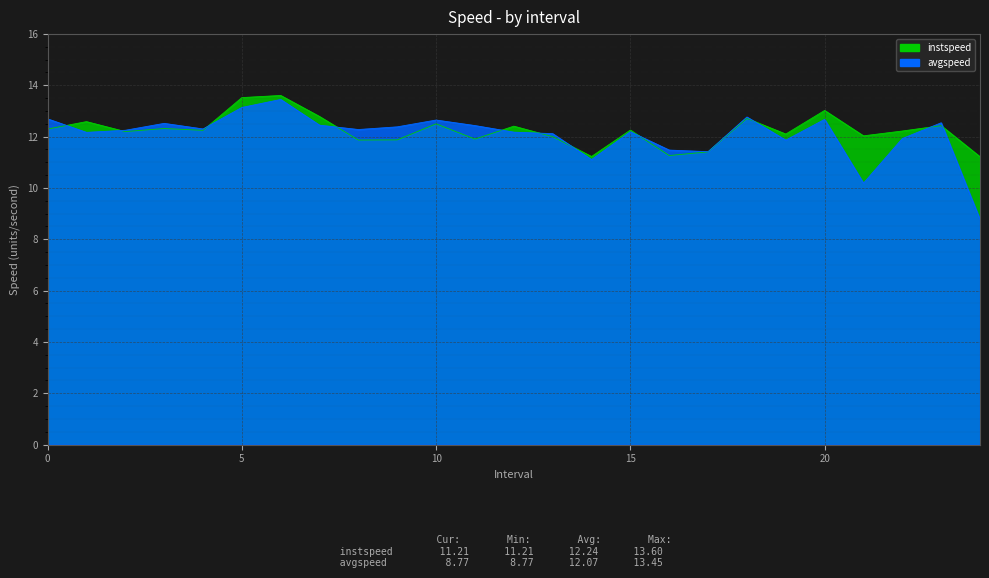

What is the total value across all series at 18.0?

25.5